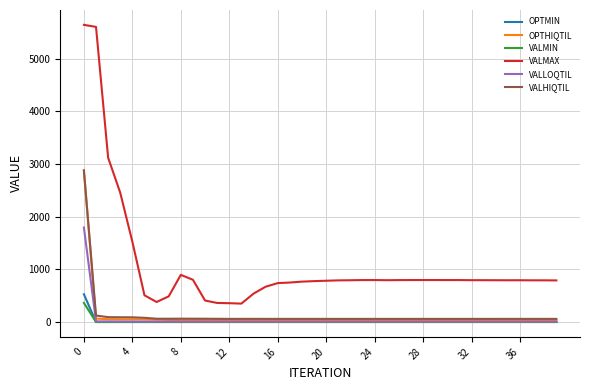

Which series has the largest total across all categories?

VALMAX